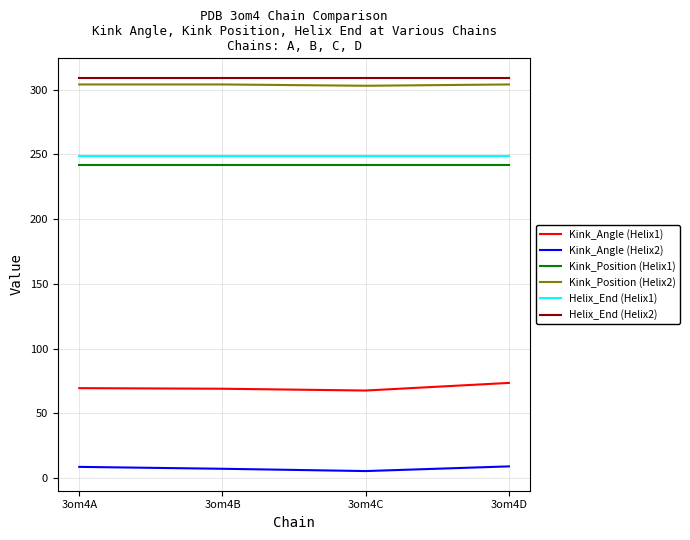

True or false: Kink_Angle (Helix1) has a value of 30.2 at 3om4B.

False